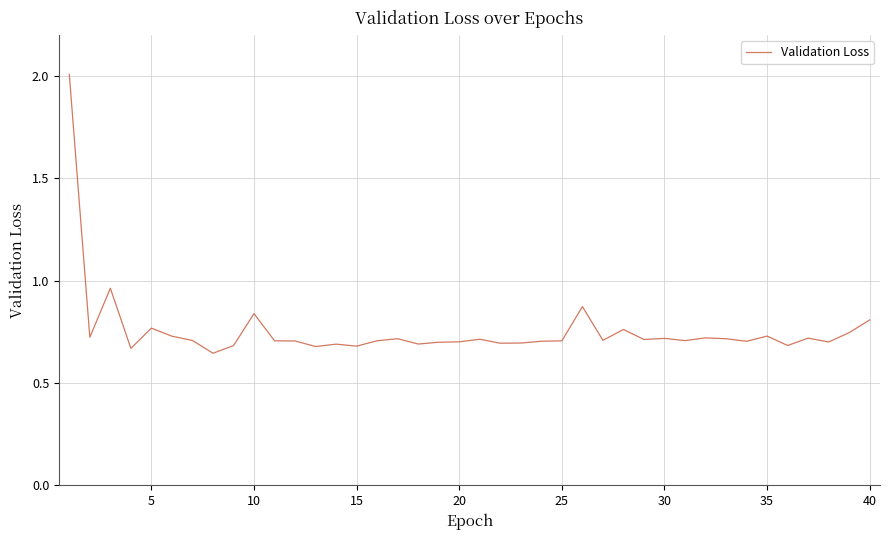

What is the greatest value displayed?

2.0